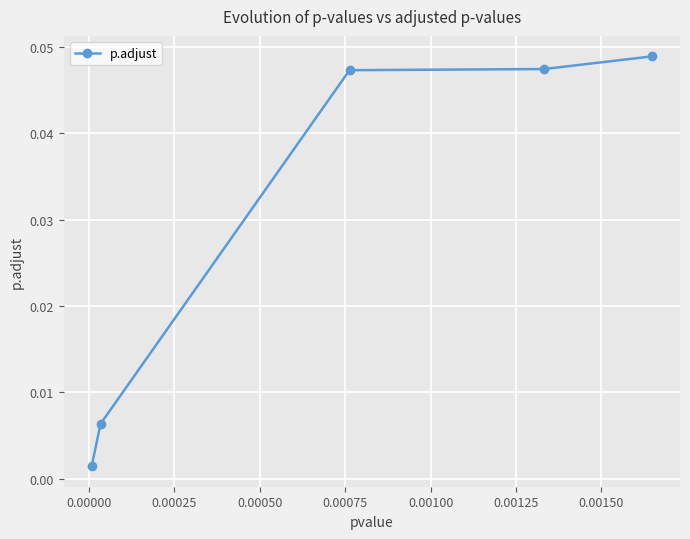

How many lines are shown in the chart?

1